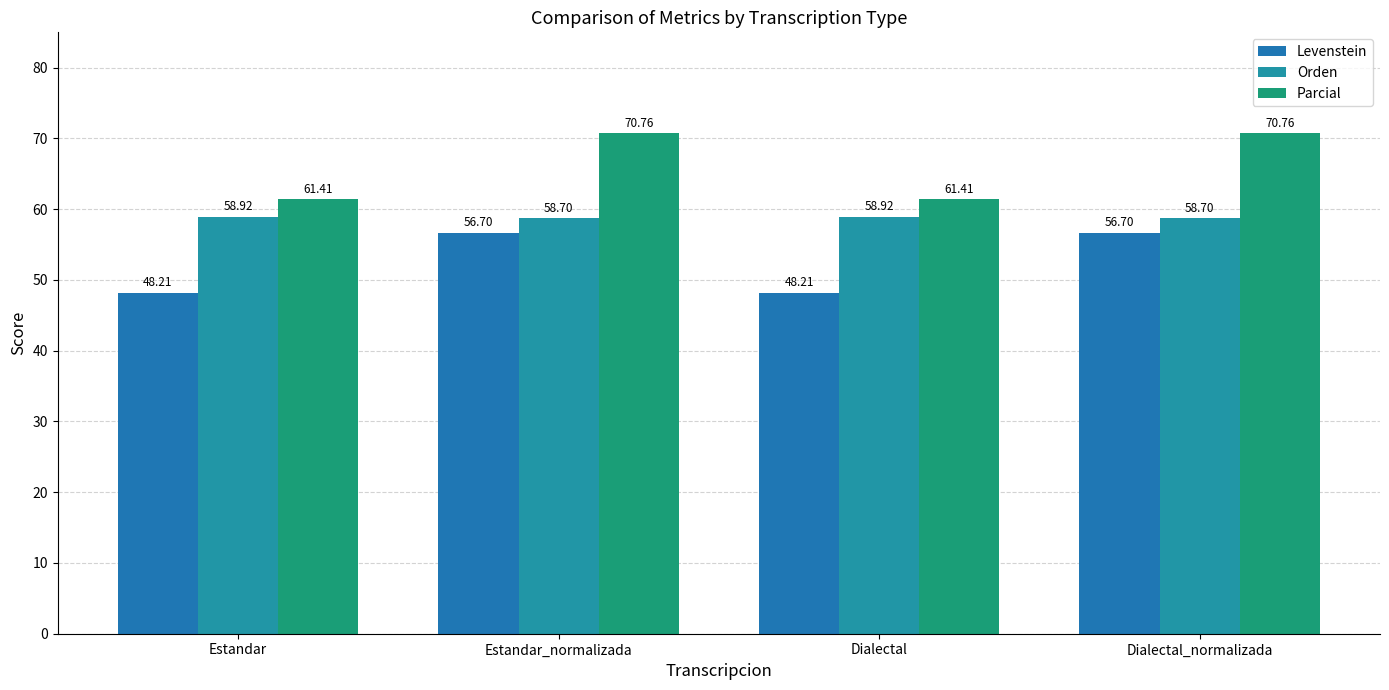

Reading left to right, transcribe all the data shown in this chart.

Levenstein: 48.2	56.7	48.2	56.7
Orden: 58.9	58.7	58.9	58.7
Parcial: 61.4	70.8	61.4	70.8